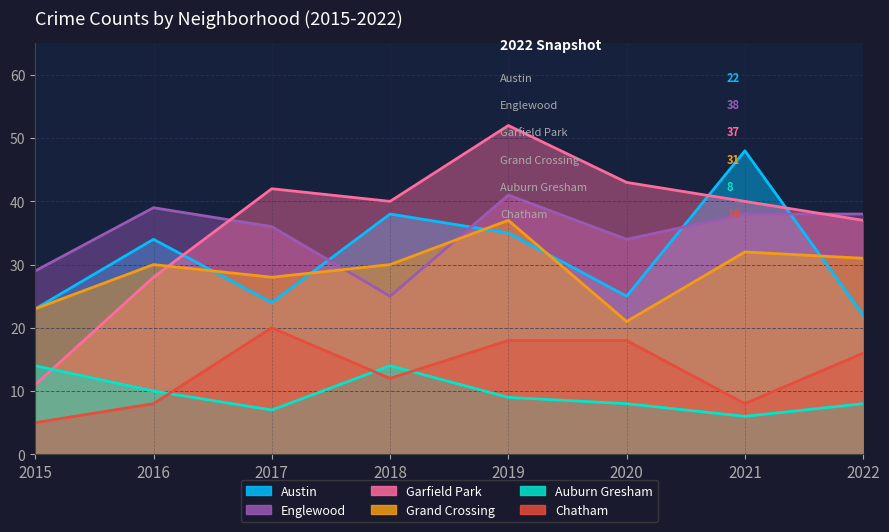

Rank the series by their maximum value, from lowest to highest.

Auburn Gresham, Chatham, Grand Crossing, Englewood, Austin, Garfield Park